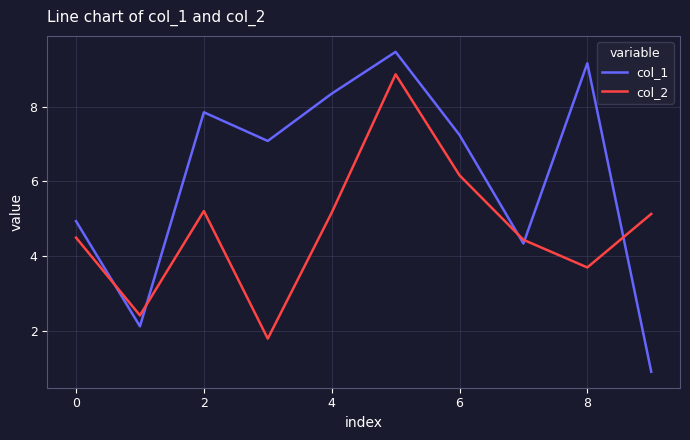

What is the difference between the maximum and minimum values in the col_2 series?

7.1